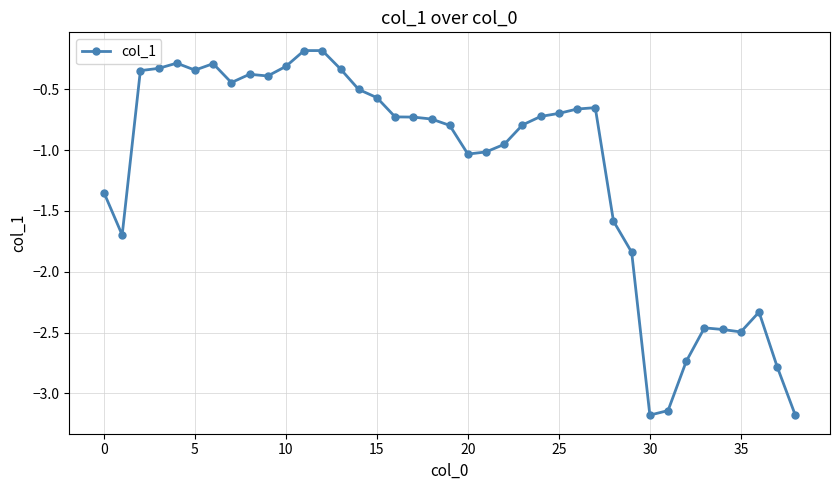

What is the smallest value displayed?

-3.2